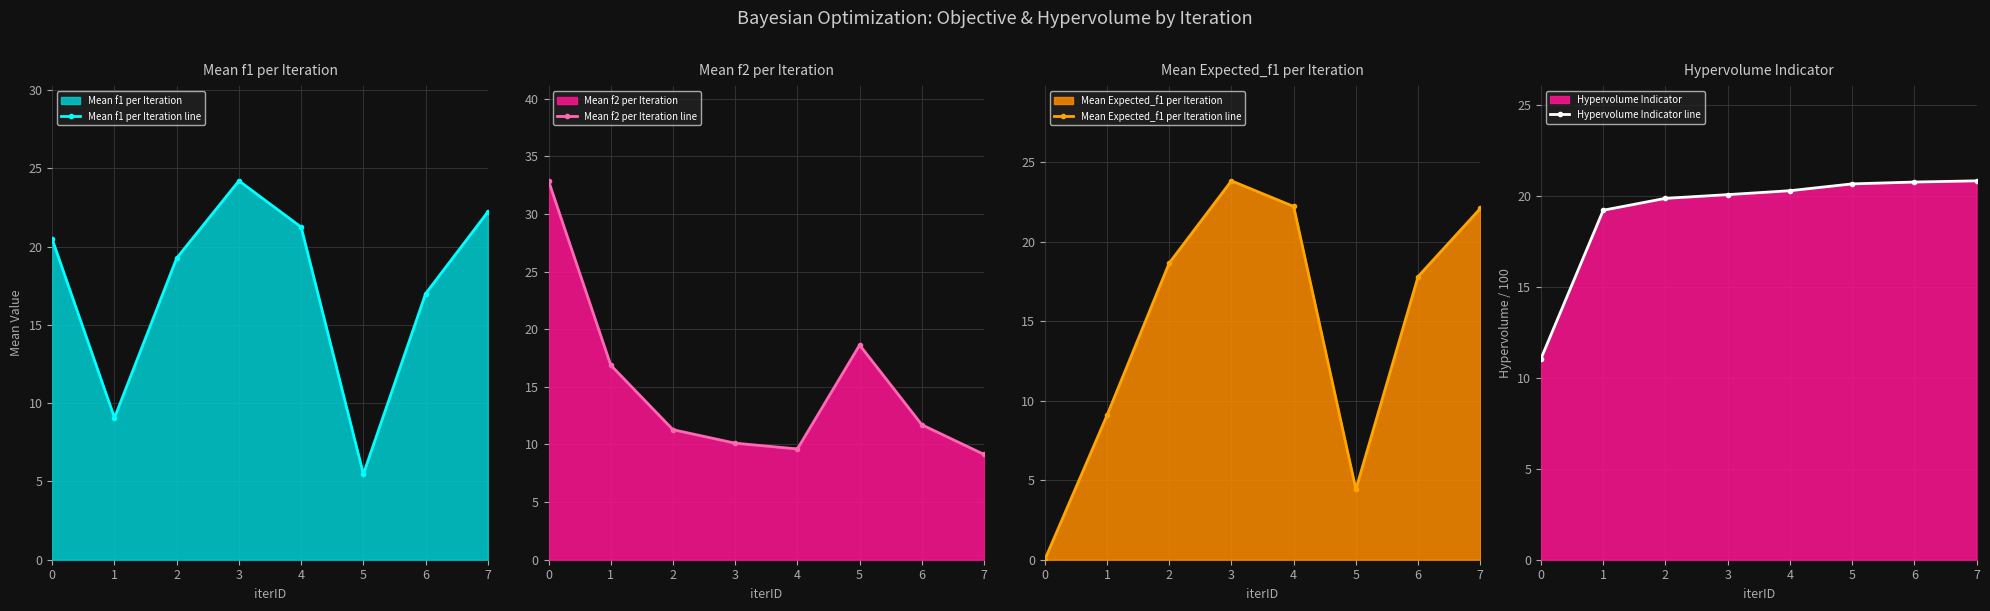

How many categories are shown in the chart?

8